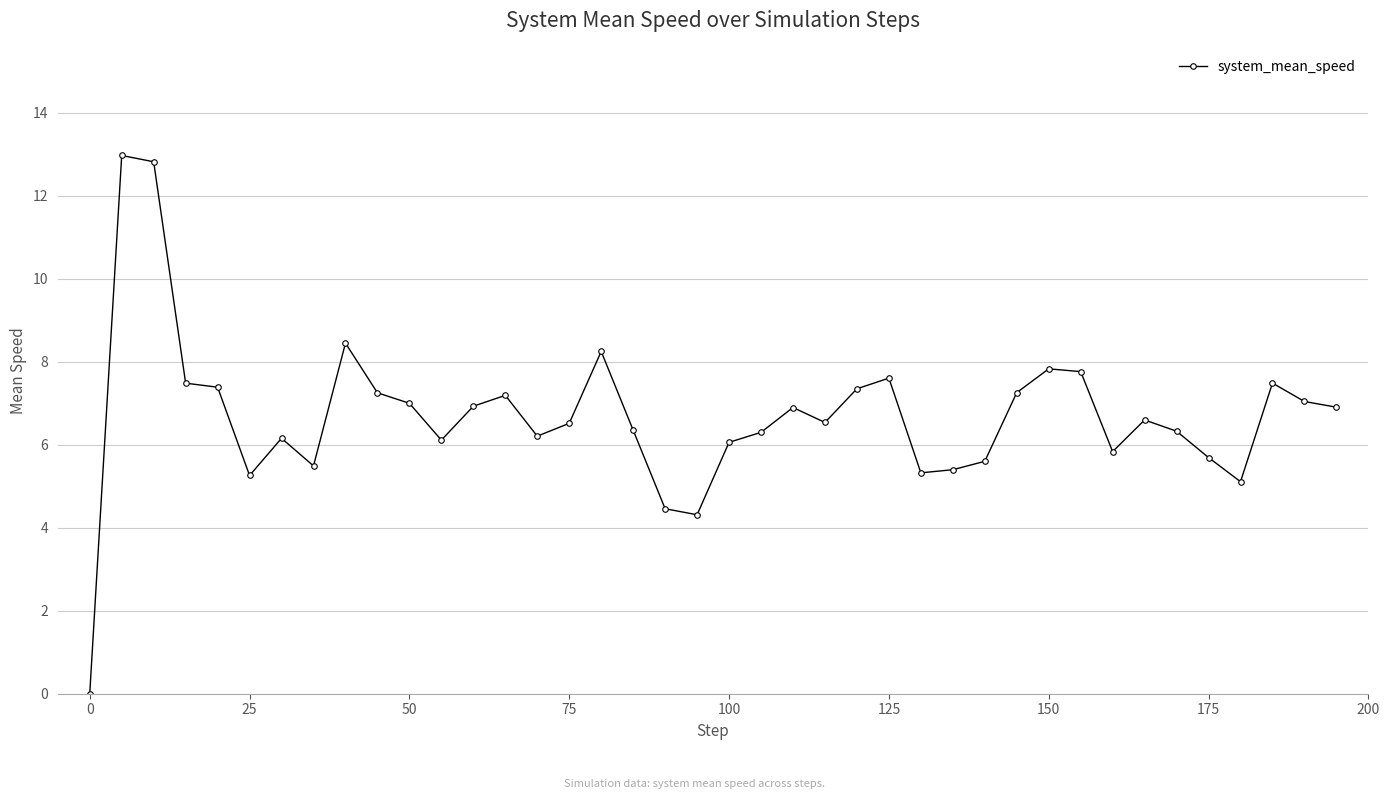

Does the chart display data point markers on the line(s)?

Yes